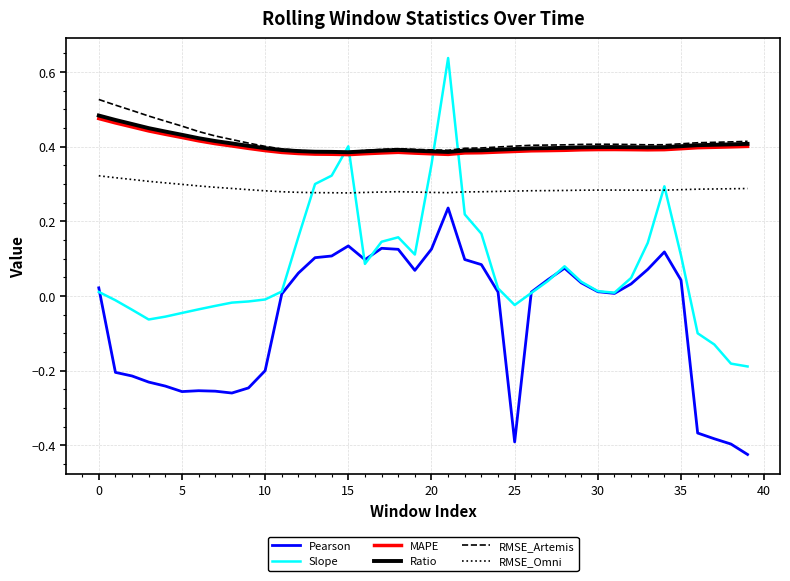

True or false: MAPE and Pearson cross at least once.

False